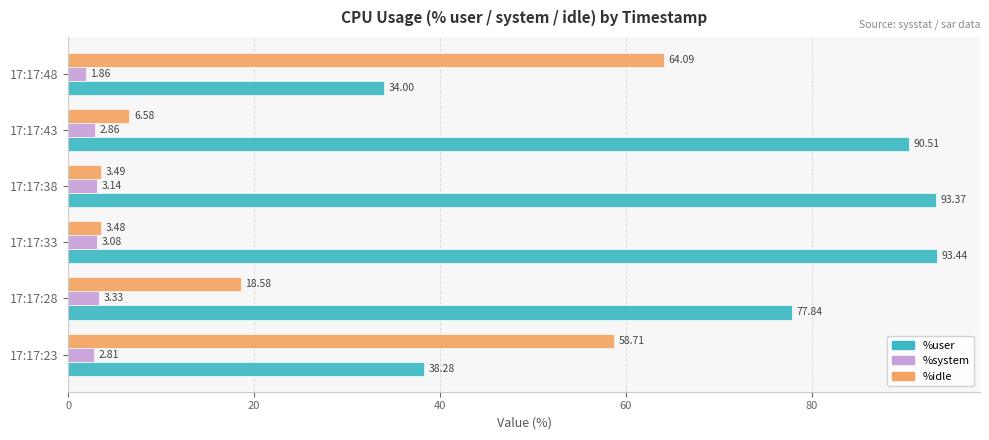

Which series has the largest range (max minus min)?

%idle